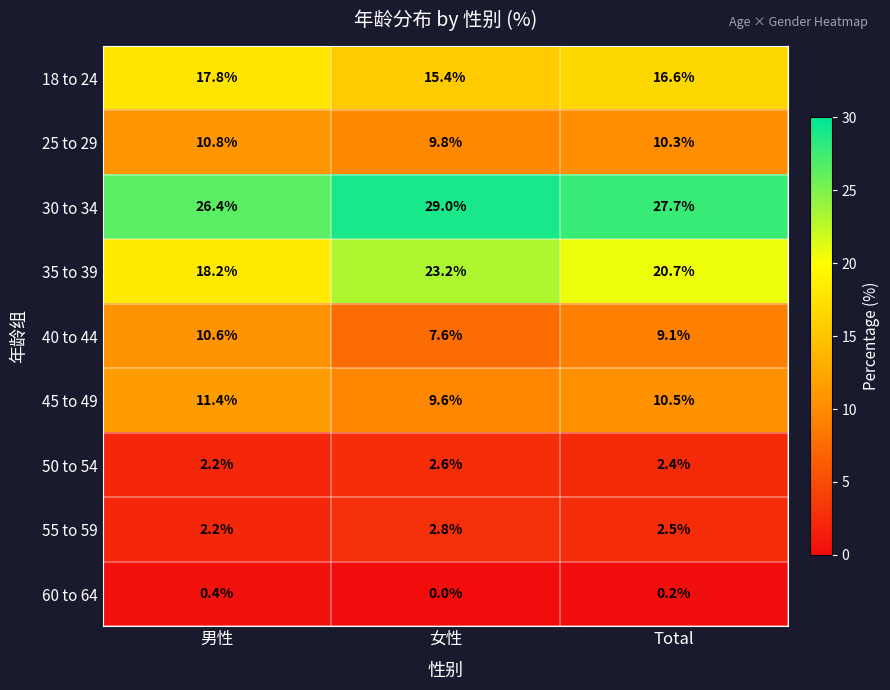

What is the average value of the 30 to 34 series?

27.7